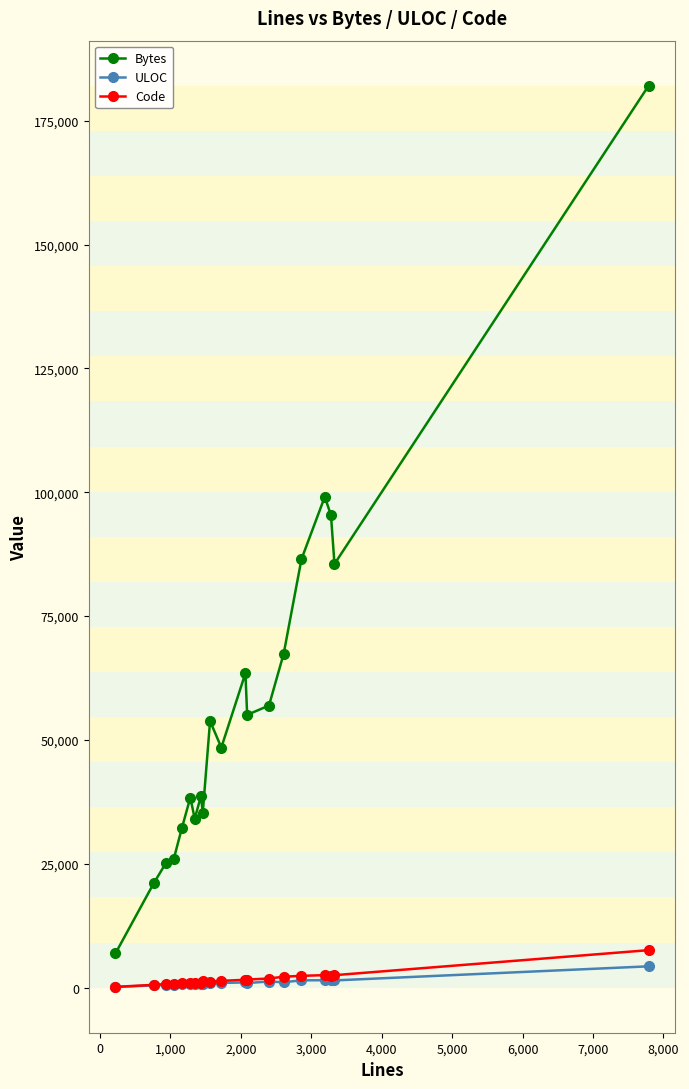

Count the number of categories in the chart.

20